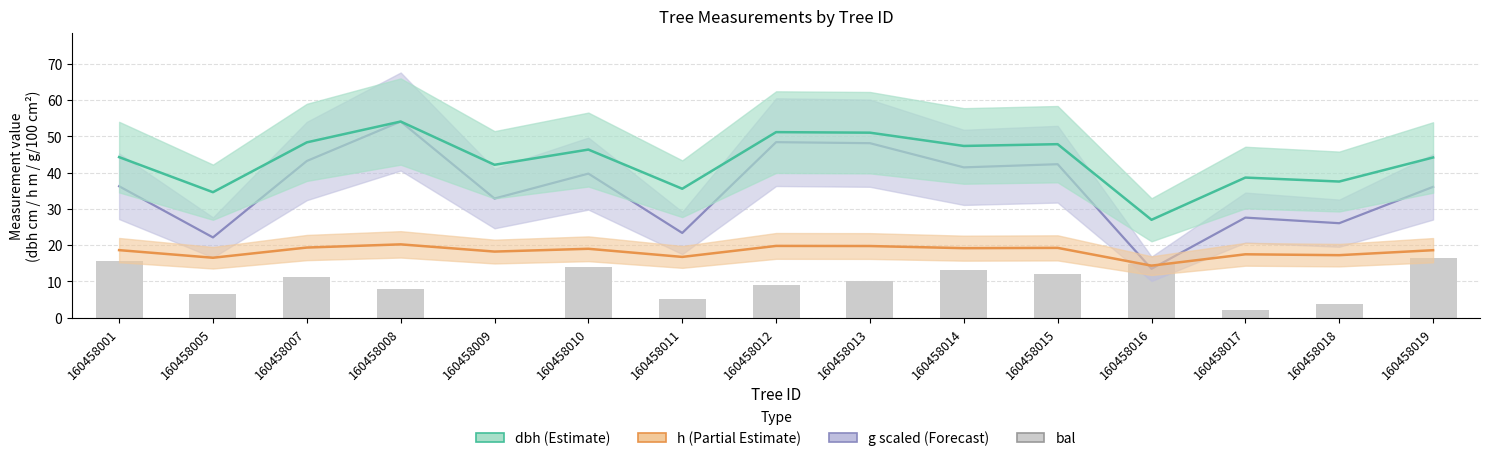

Reading right to left, list all the values displayed in this chart.

g (scaled): 160458019=36.1	160458018=26.0	160458017=27.6	160458016=13.5	160458015=42.3	160458014=41.4	160458013=48.1	160458012=48.4	160458011=23.3	160458010=39.7	160458009=32.8	160458008=54.1	160458007=43.2	160458005=22.1	160458001=36.2
dbh: 160458019=44.1	160458018=37.5	160458017=38.6	160458016=27.0	160458015=47.8	160458014=47.3	160458013=51.0	160458012=51.1	160458011=35.5	160458010=46.3	160458009=42.1	160458008=54.1	160458007=48.3	160458005=34.6	160458001=44.2
h: 160458019=18.6	160458018=17.2	160458017=17.5	160458016=14.3	160458015=19.2	160458014=19.1	160458013=19.7	160458012=19.8	160458011=16.7	160458010=19.0	160458009=18.2	160458008=20.2	160458007=19.3	160458005=16.5	160458001=18.6
bal: 160458019=16.4	160458018=3.6	160458017=2.0	160458016=14.8	160458015=12.1	160458014=13.0	160458013=10.1	160458012=9.1	160458011=5.2	160458010=13.9	160458009=0.0	160458008=7.9	160458007=11.2	160458005=6.6	160458001=15.6